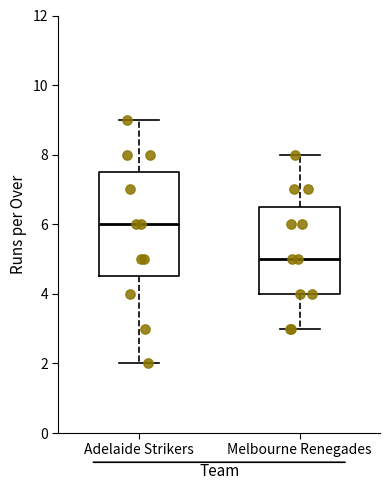

Which box's median line is the highest?

Adelaide Strikers